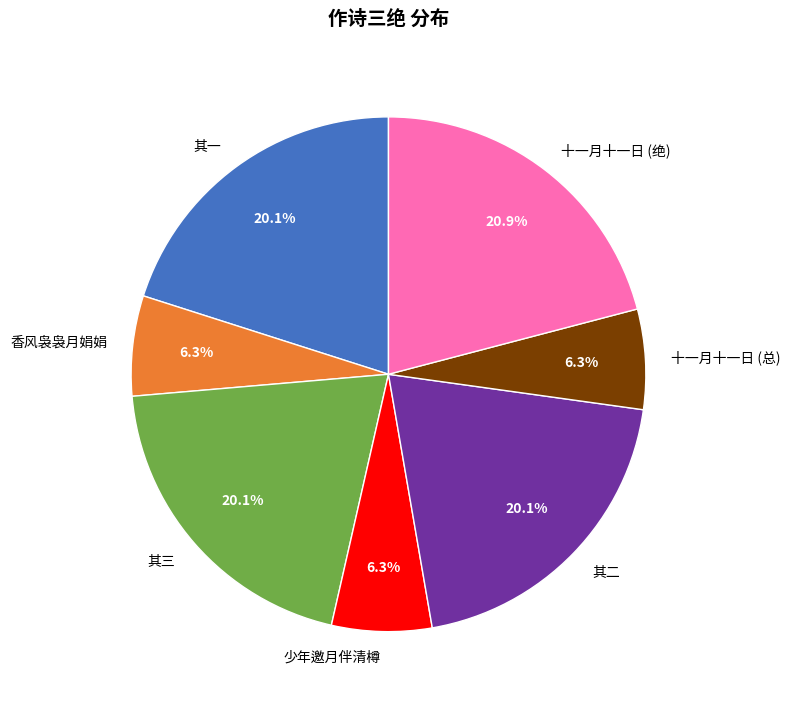

Count the number of slices in the pie.

7